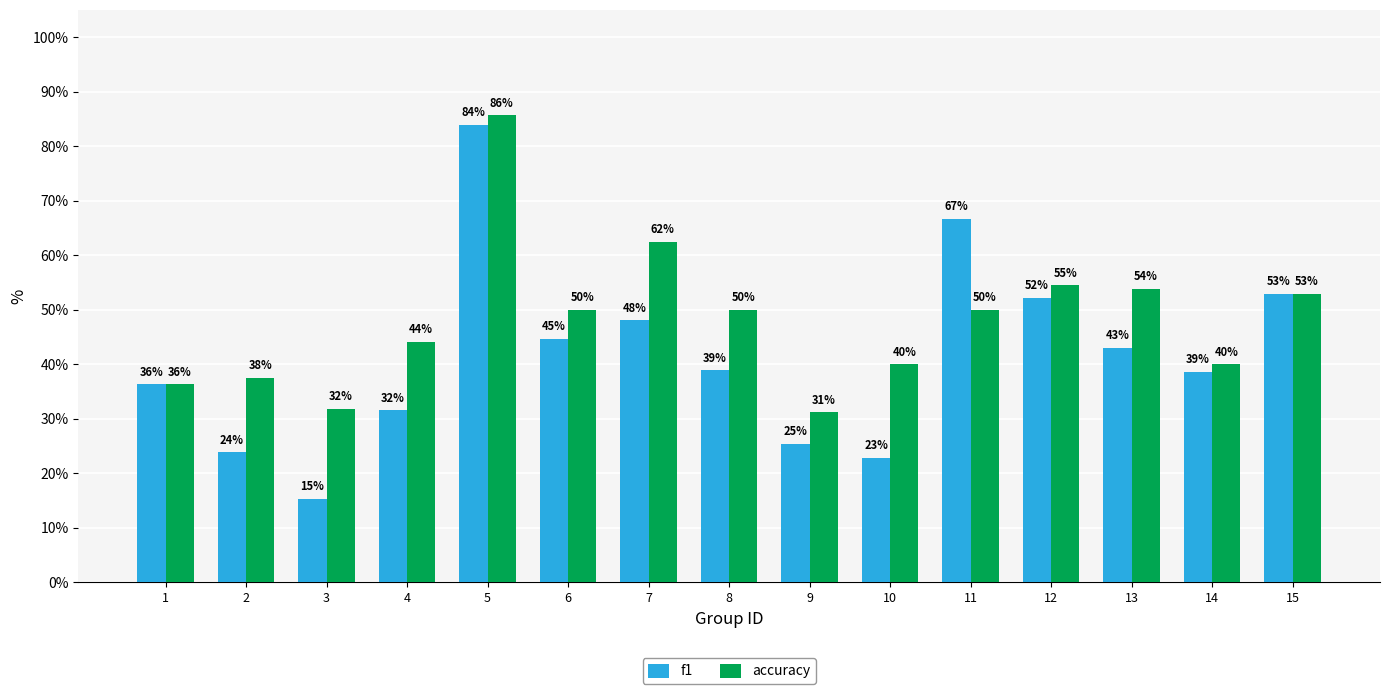

What is the sum of all f1 values?

6.2